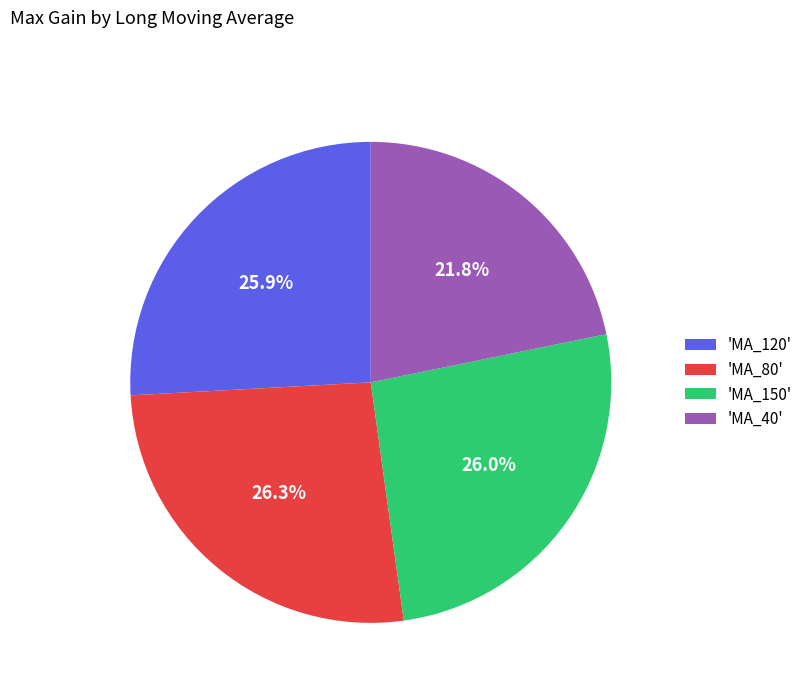

What is the smallest slice in the pie chart?

'MA_40'